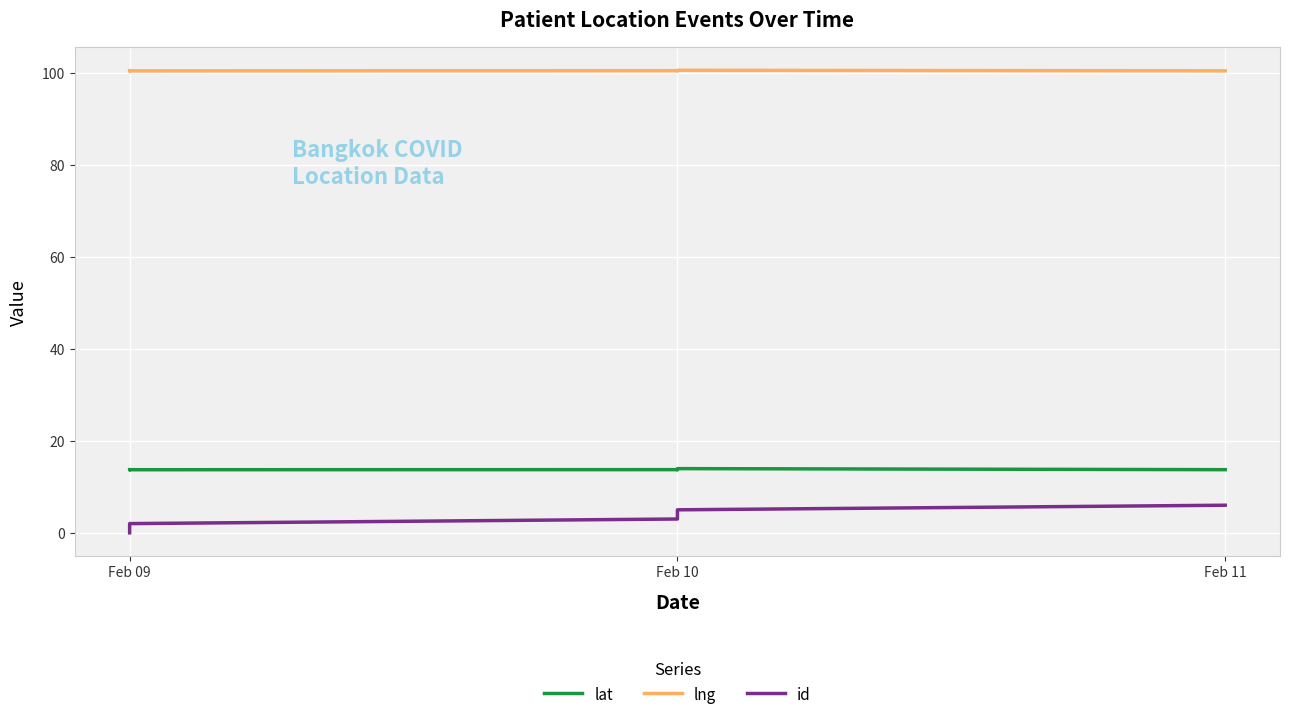

Is this an area chart (filled region under the line)?

No